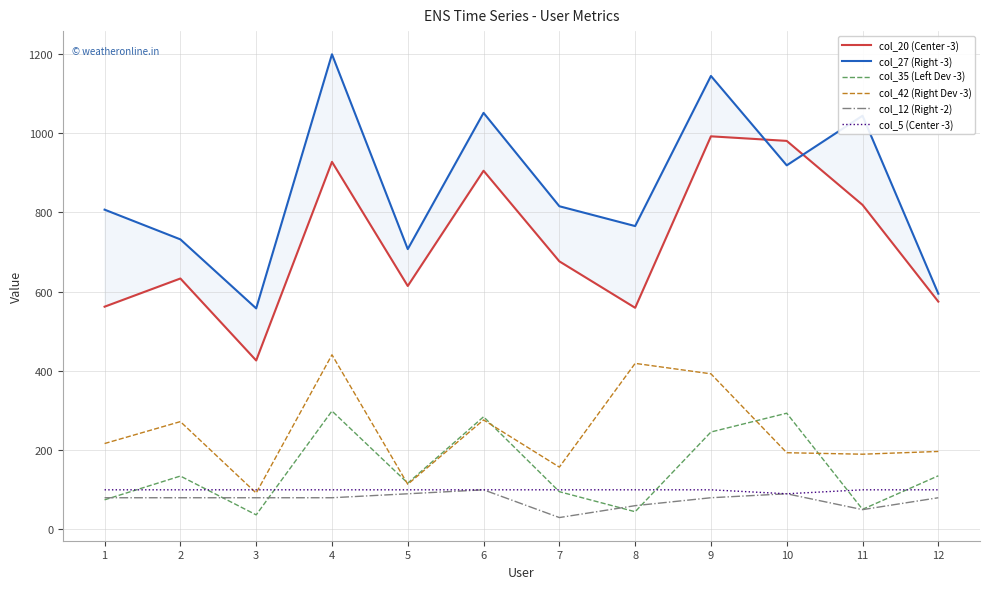

What is the greatest value displayed?

1198.8